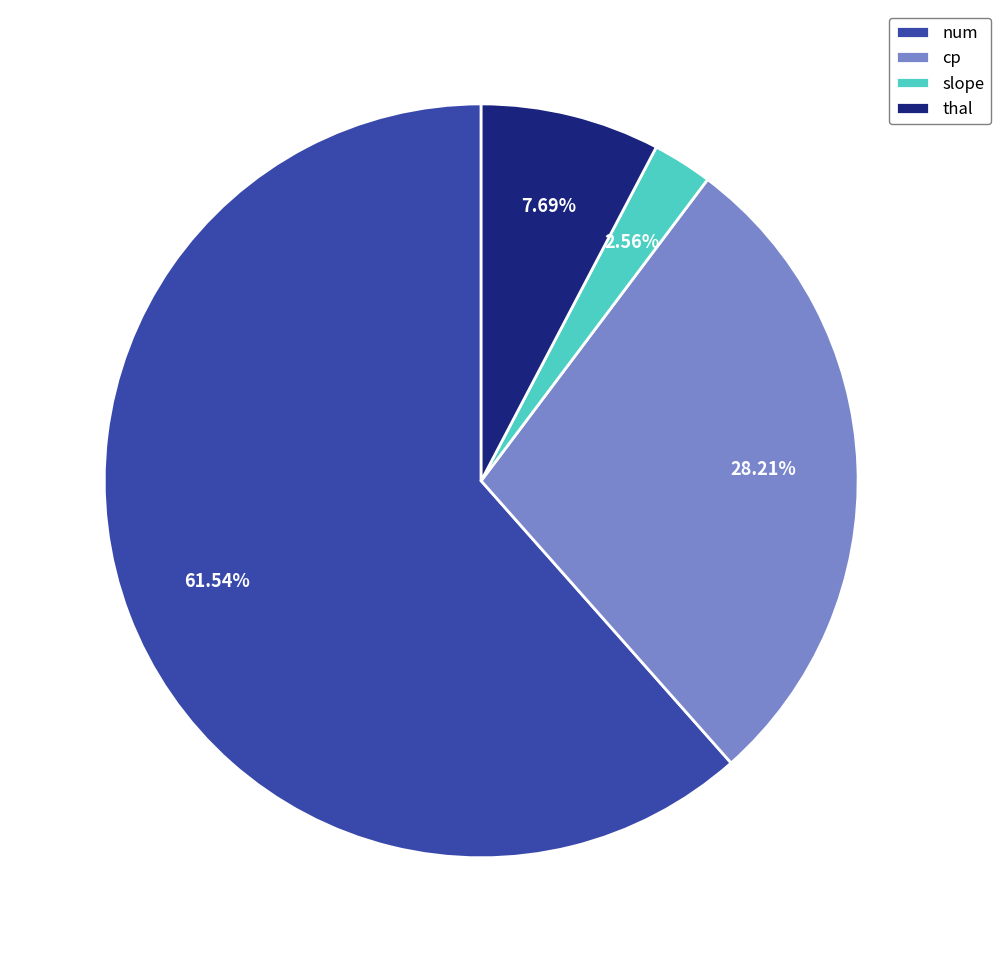

Is it true that cp is 38% of the pie?

False